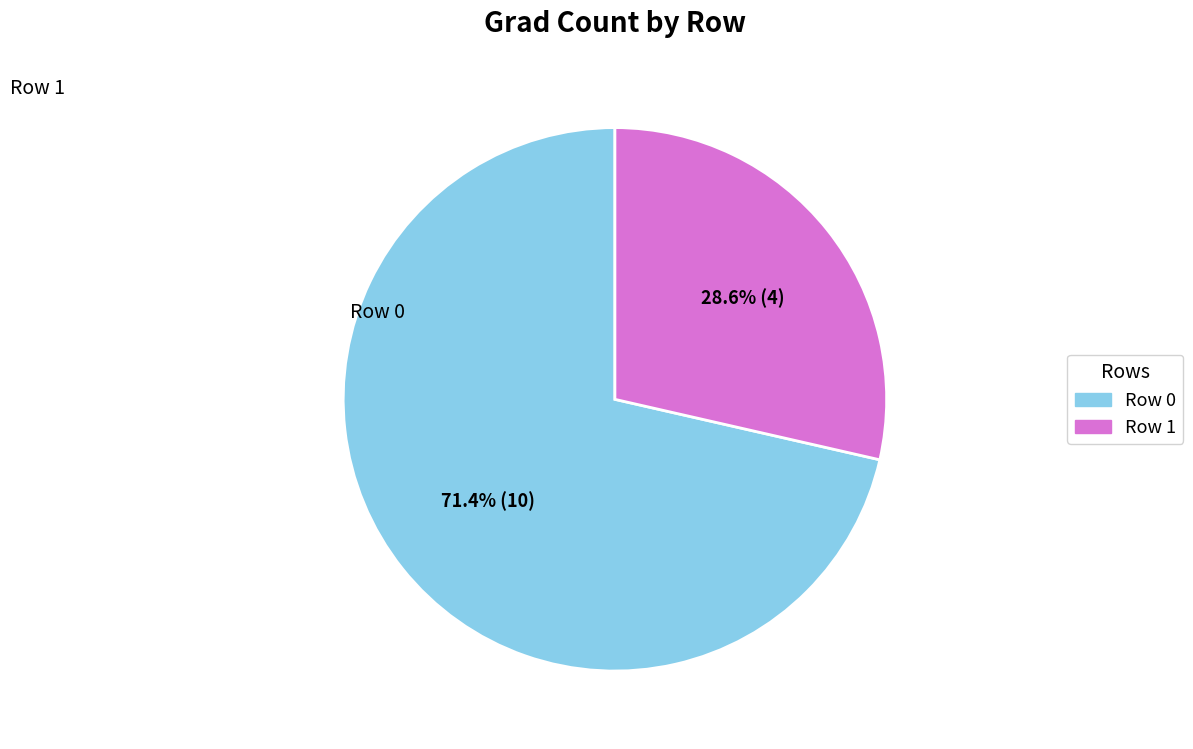

What is the total percentage of Row 1 and Row 0?

100.0%